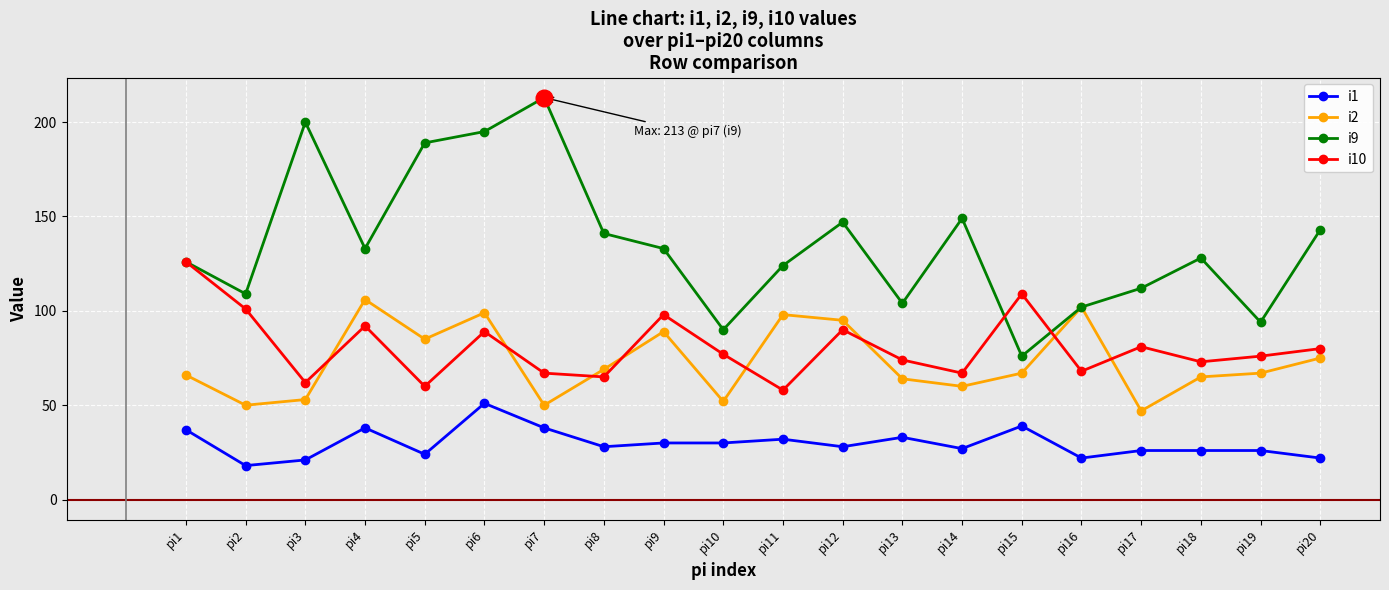

At how many categories does at least one series exceed 79?

20